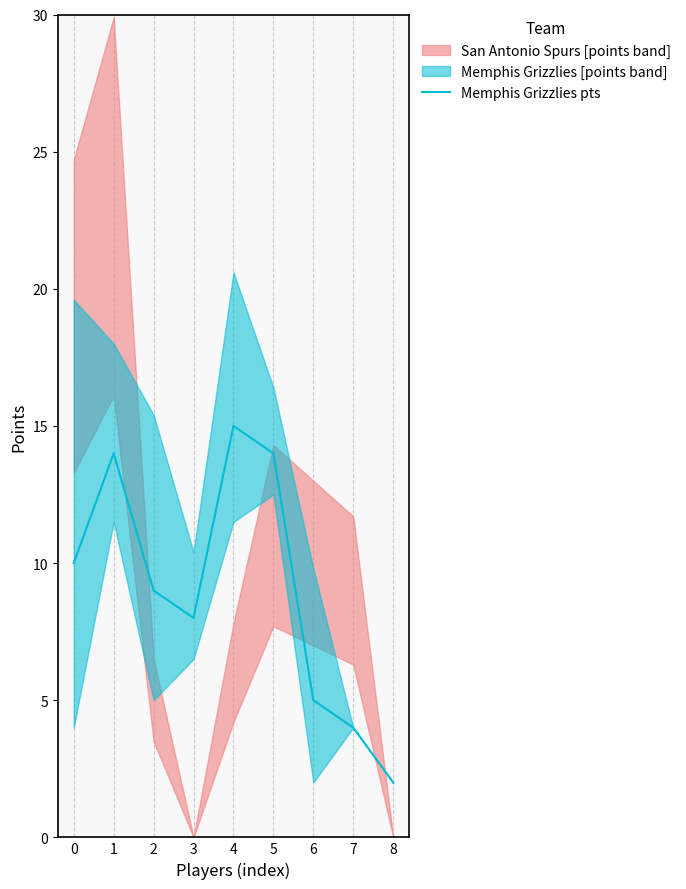

Between 7 and 4, which is larger?

4